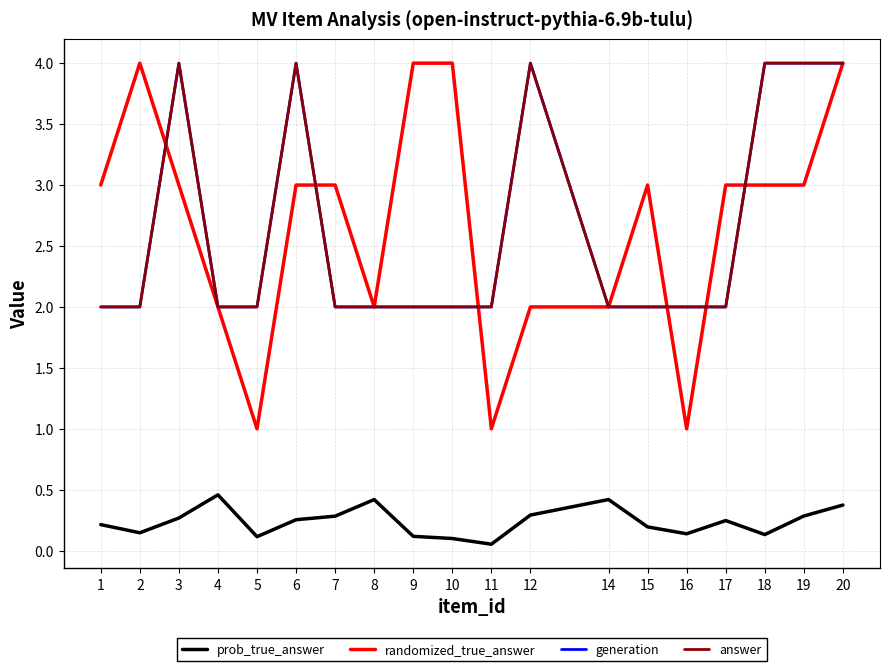

What is the sum of all prob_true_answer values?

4.5